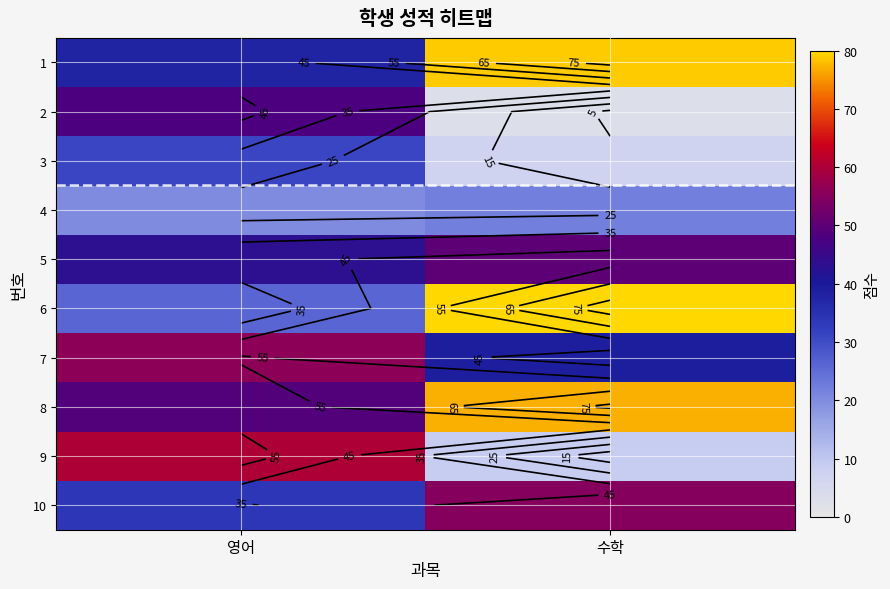

Rank the categories by 10 value from highest to lowest.

수학, 영어